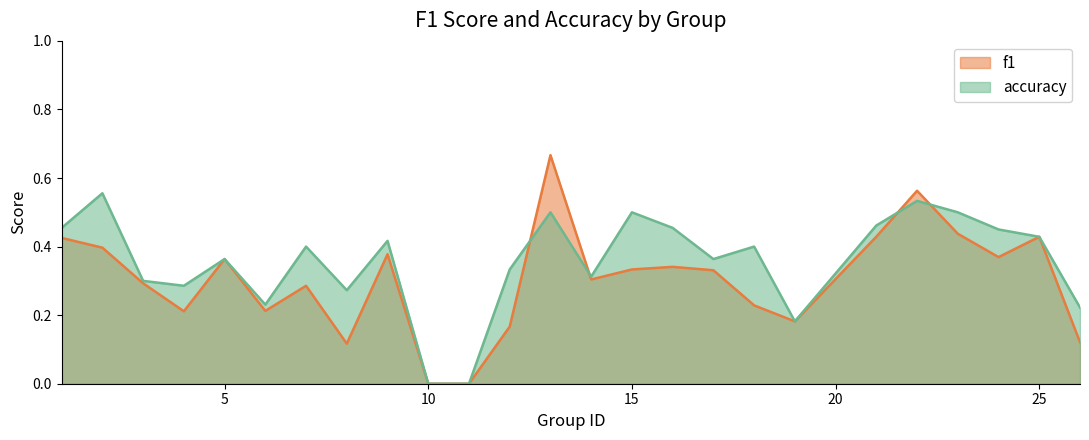

The value of f1 at 13 is 0.4. True or false?

False